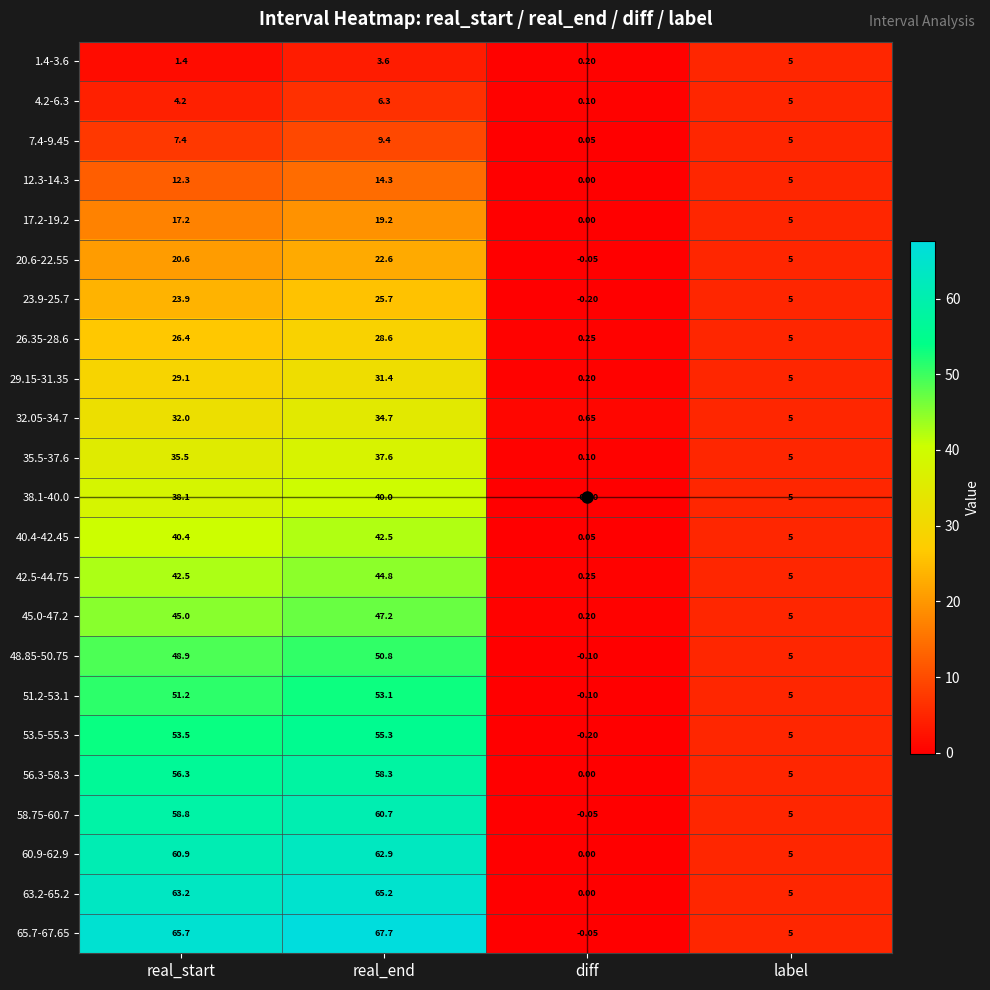

Which label corresponds to the smallest value in the chart?

diff